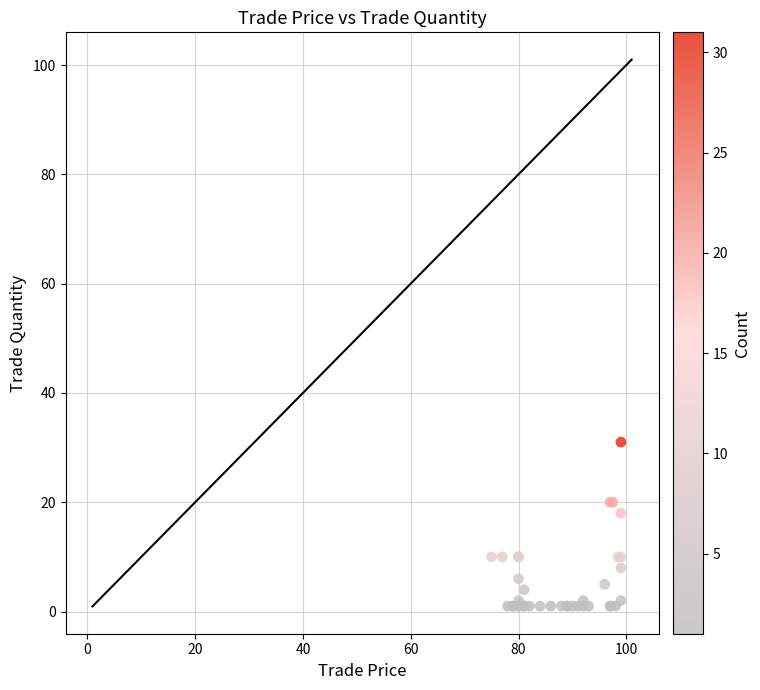

What Y value in the scatter plot is closest to 16?

18